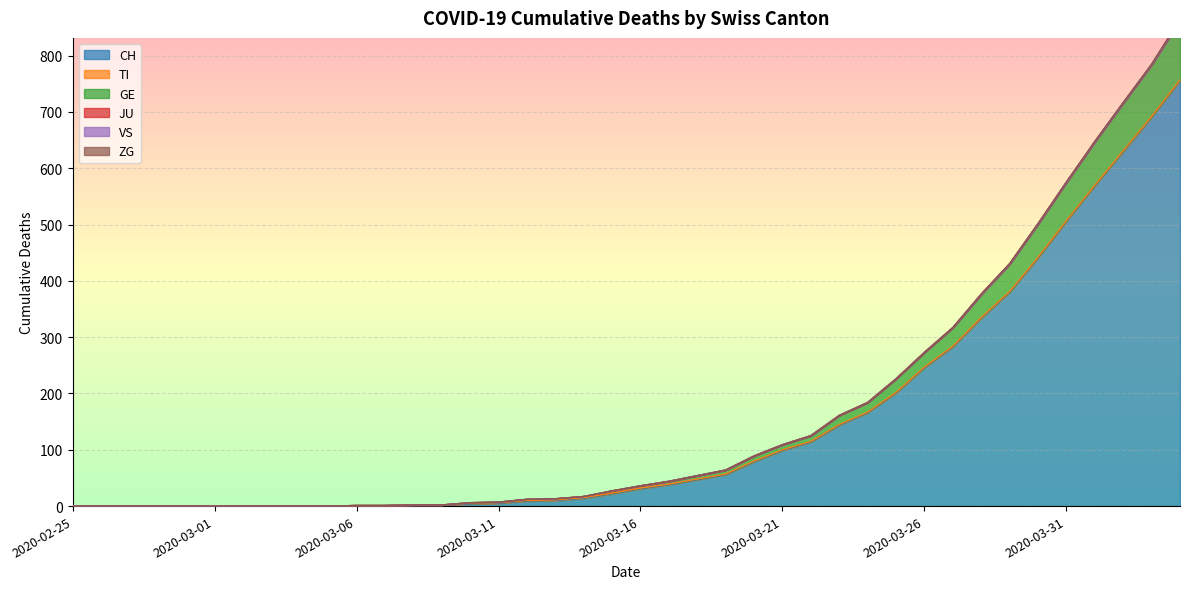

How many values in ZG are above zero?

8